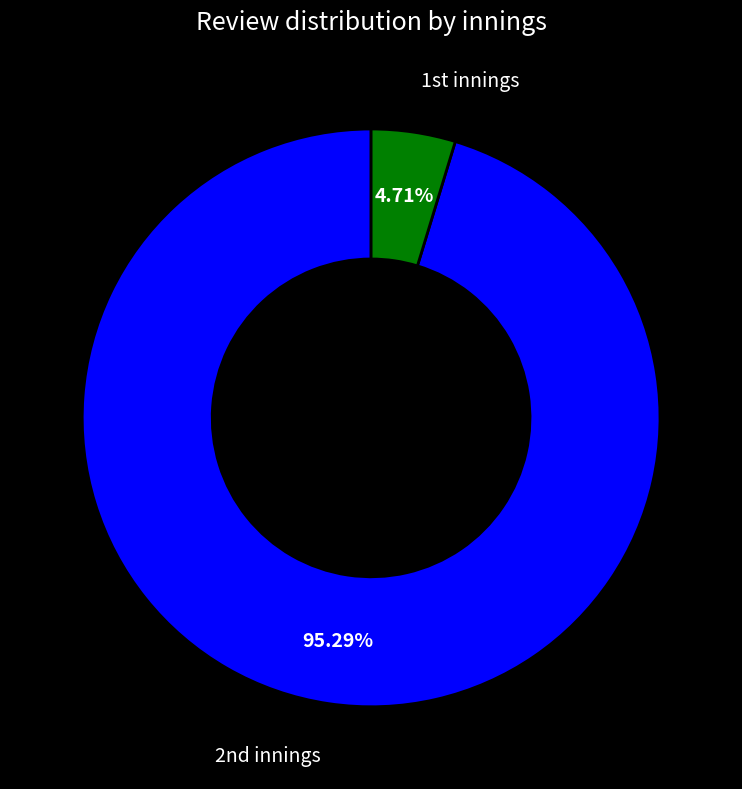

Does any single category account for the majority?

Yes